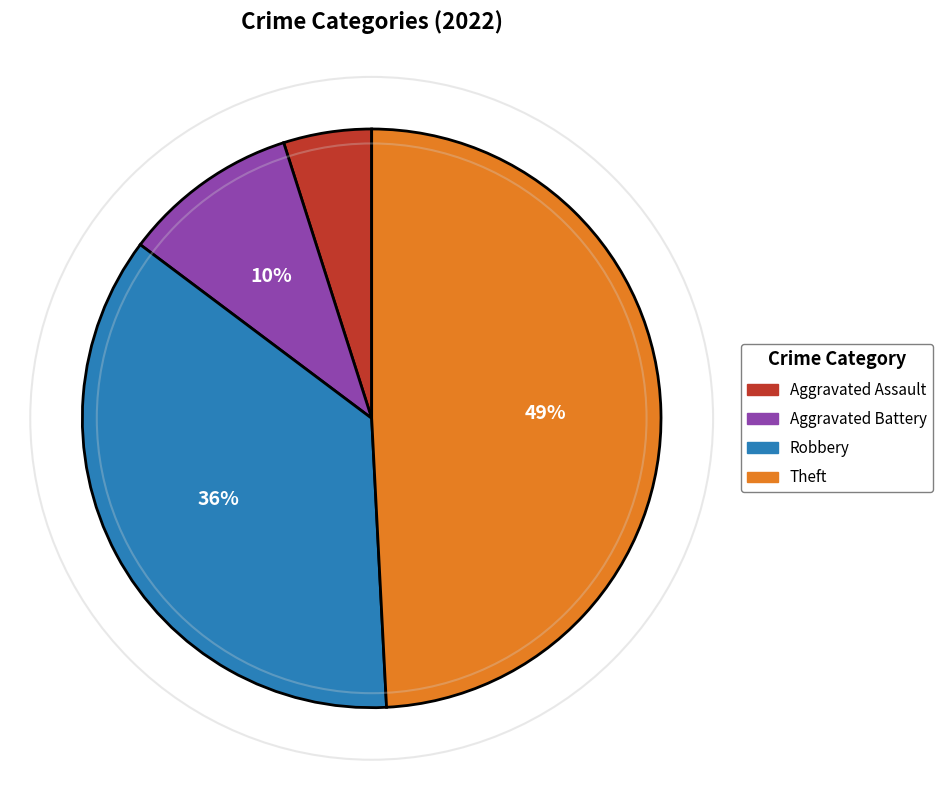

Approximately how many times larger is the value at Aggravated Assault compared to Aggravated Battery?

0.5